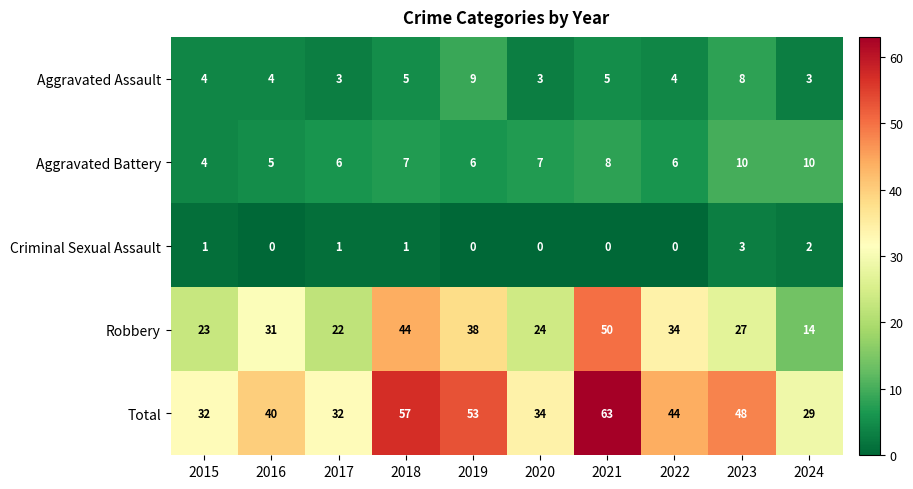

List the series in order of their peak value, highest first.

Total, Robbery, Aggravated Battery, Aggravated Assault, Criminal Sexual Assault